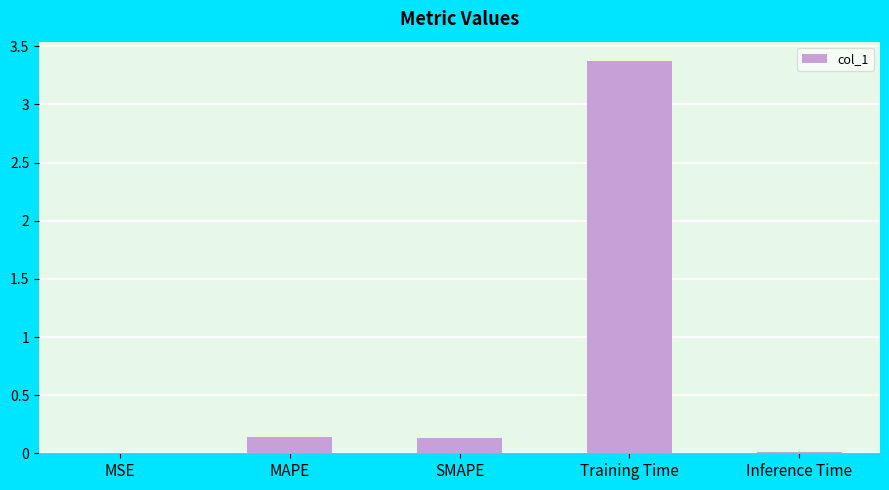

The chart shows a value of 3.4 at Training Time. True or false?

True